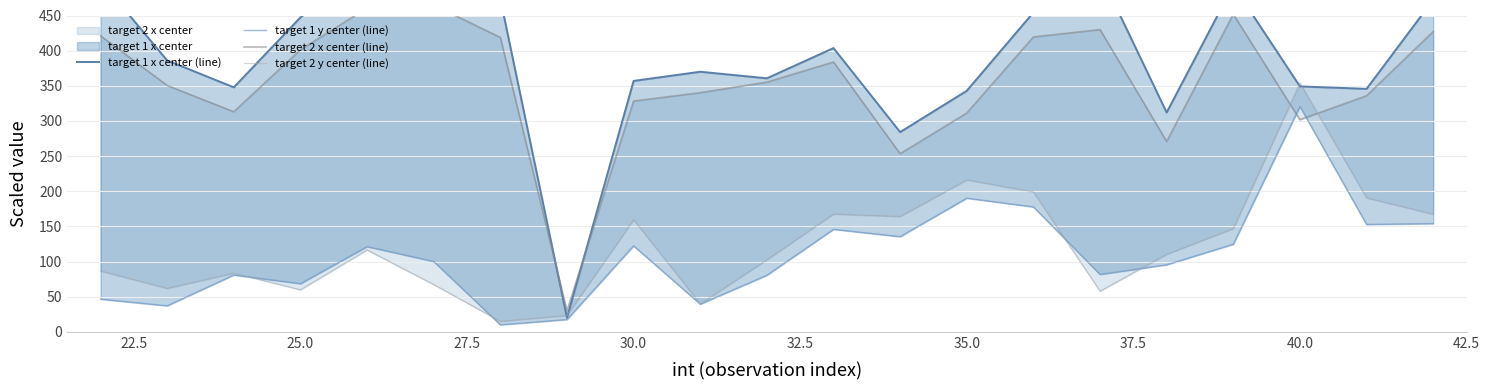

Is the value of target 2 x center (line) at 20.0 greater than the value of target 1 x center (line) at 22.5?

Yes